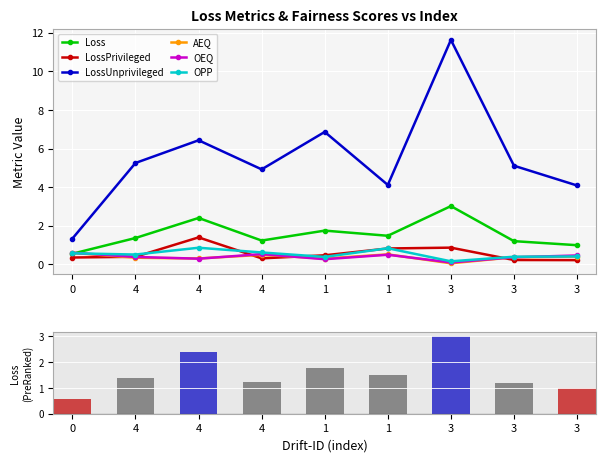

Reading right to left, transcribe all the data shown in this chart.

Loss: 1.0	1.2	3.0	1.5	1.8	1.2	2.4	1.4	0.6
LossPrivileged: 0.2	0.2	0.9	0.8	0.5	0.3	1.4	0.4	0.4
LossUnprivileged: 4.1	5.1	11.6	4.1	6.9	4.9	6.4	5.3	1.3
AEQ: 0.4	0.4	0.1	0.5	0.3	0.5	0.3	0.3	0.6
OEQ: 0.5	0.4	0.1	0.5	0.3	0.5	0.3	0.4	0.6
OPP: 0.4	0.4	0.2	0.8	0.4	0.6	0.9	0.5	0.6